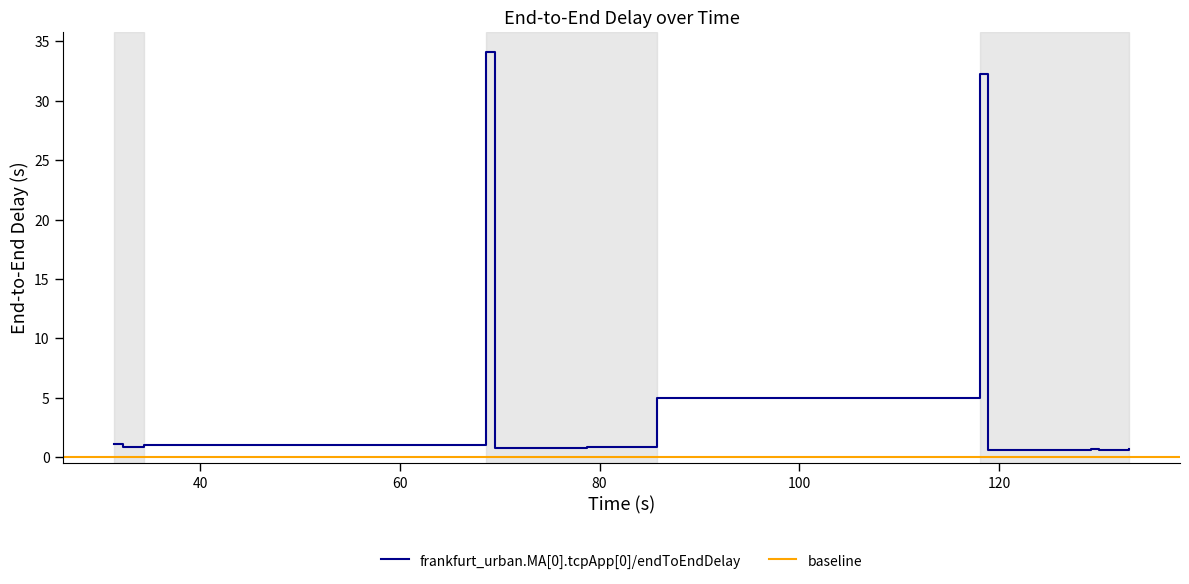

What value does the data have at 60?

0.9